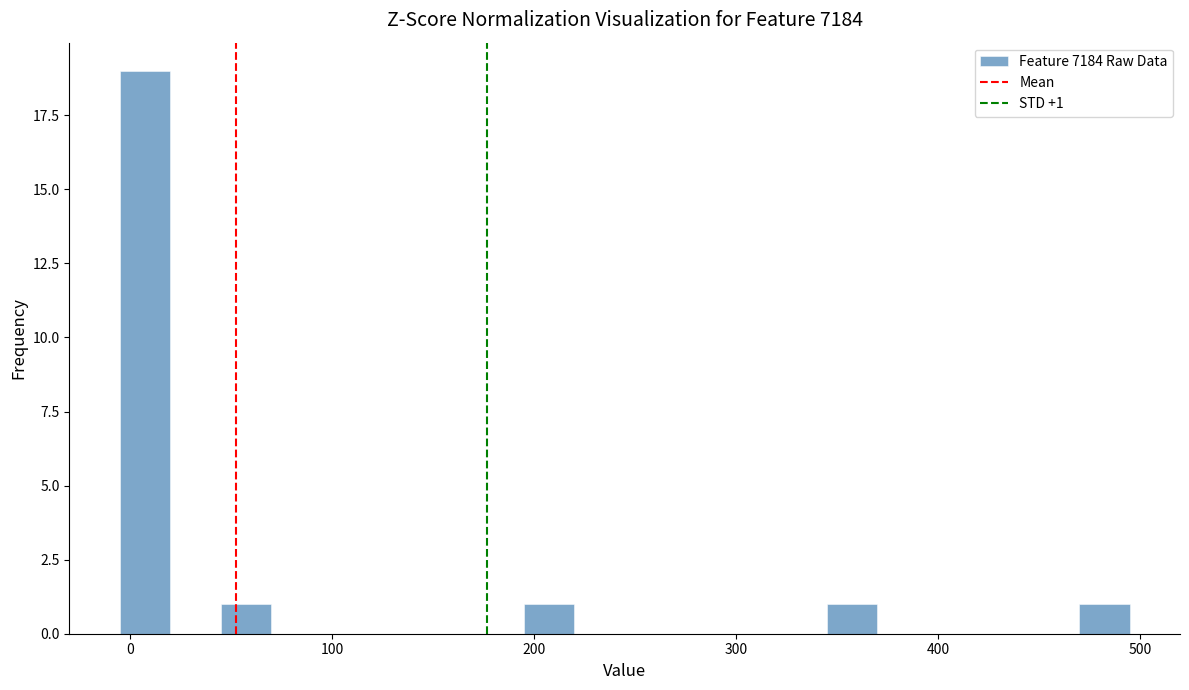

Around what value on the x-axis is the tallest bar? Give the approximate position of its centre, as read against the axis.

10